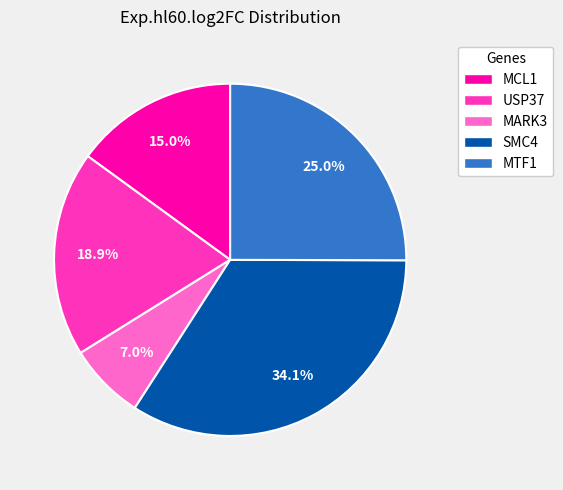

To the nearest percent, what is the difference between the MTF1 and MARK3 slice percentages?

18%